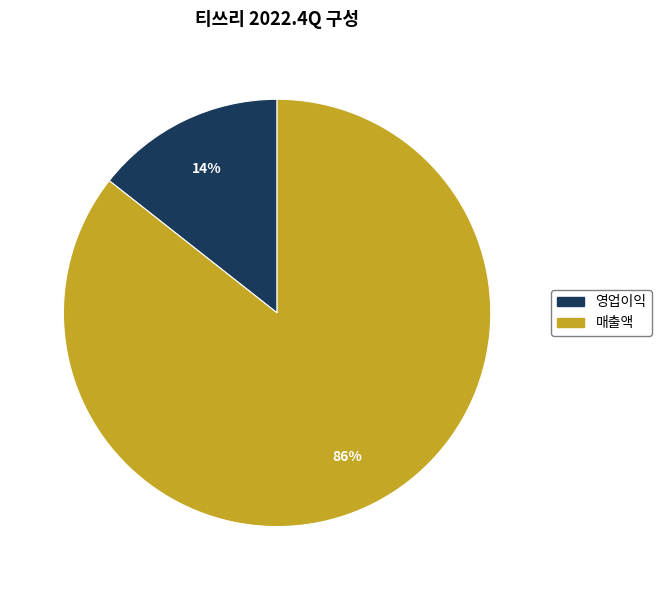

The 매출액 slice represents 86% of the pie. True or false?

True